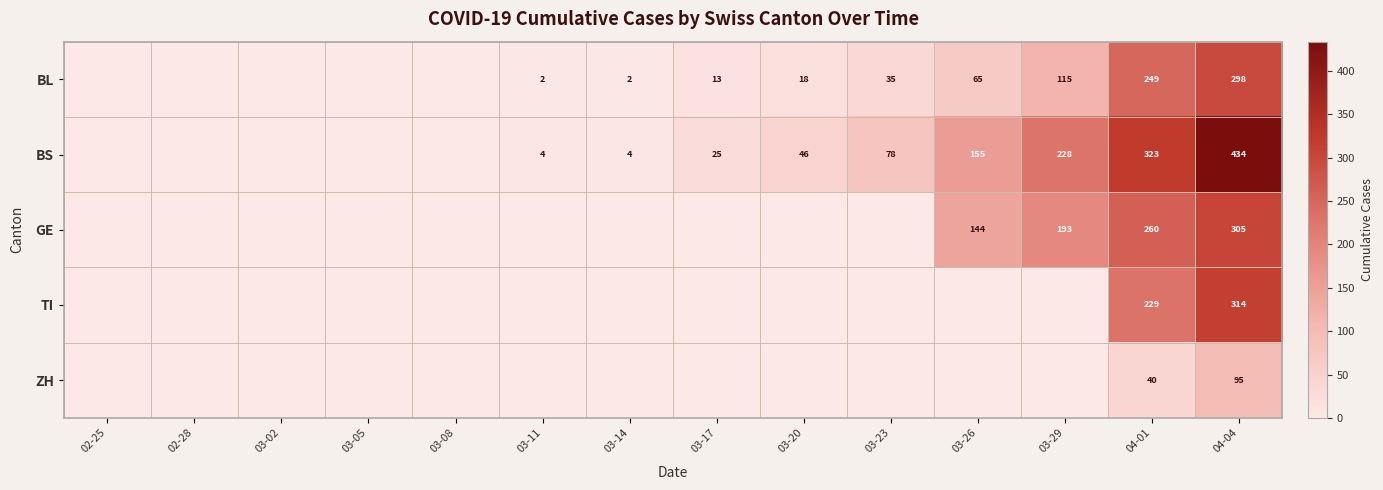

Is it true that BS equals 25 at 03-17?

True